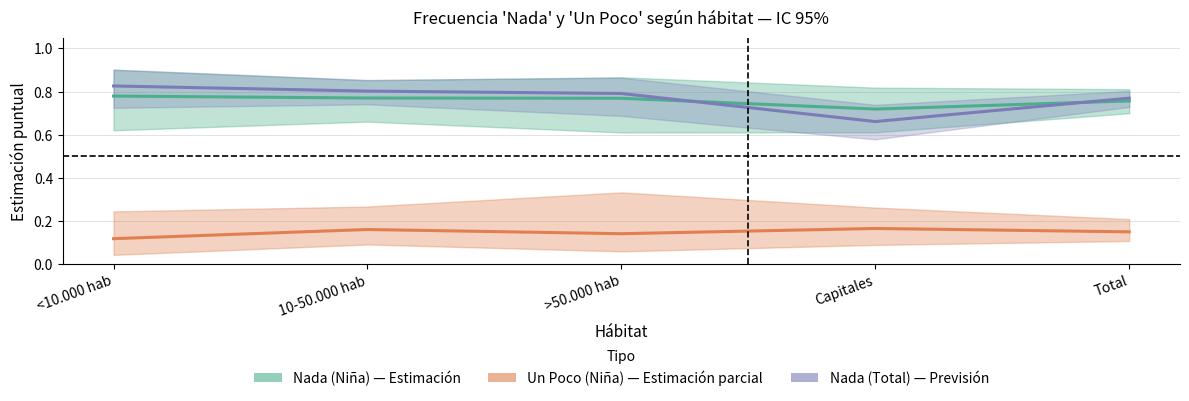

What is the sum of the Un Poco (Niña) Estimación values at <10.000 hab and 10-50.000 hab?

0.3